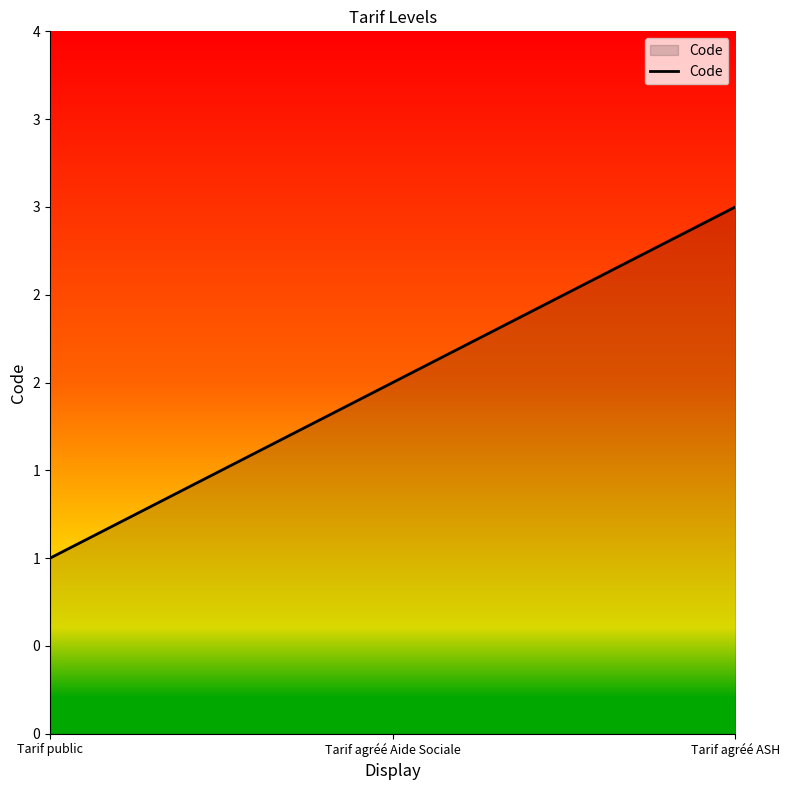

At which label does the data first exceed 2?

Tarif agréé ASH